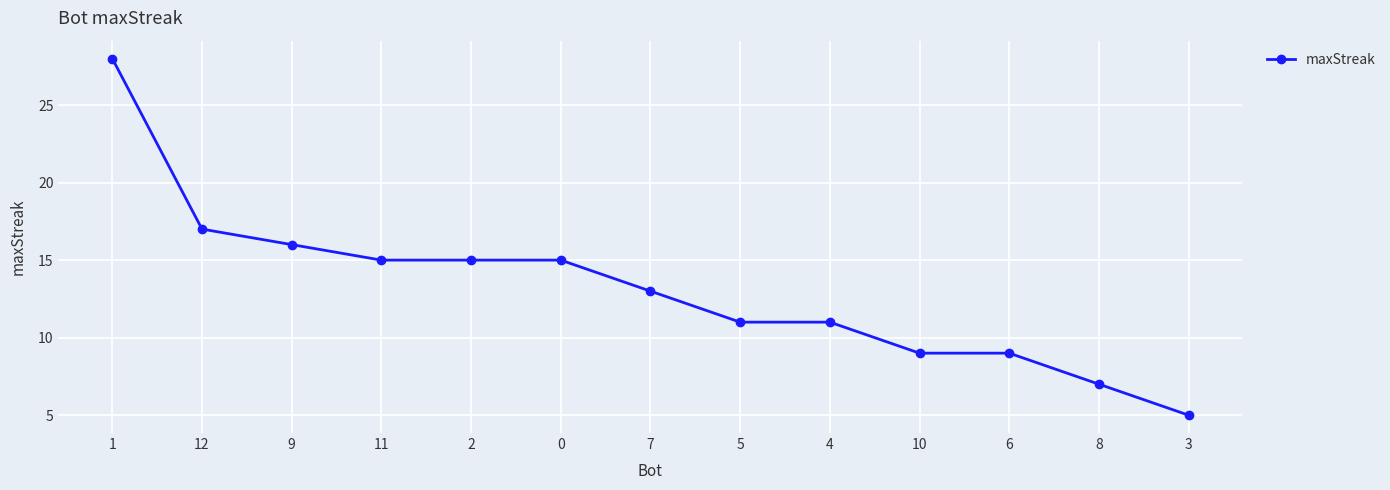

Does the chart display data point markers on the line(s)?

Yes